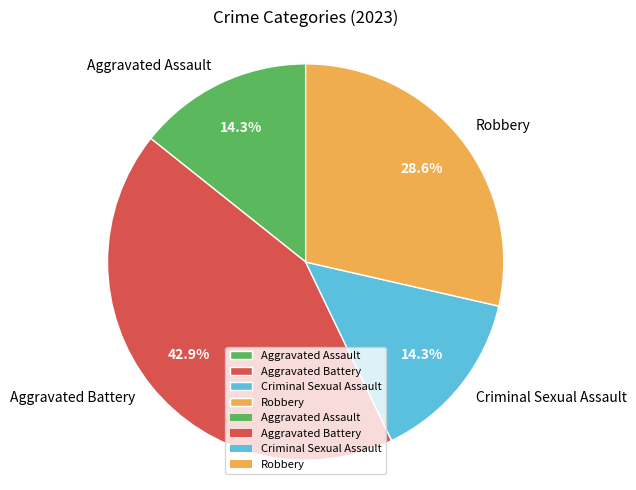

To the nearest percent, what percentage of the pie is Aggravated Battery?

43%